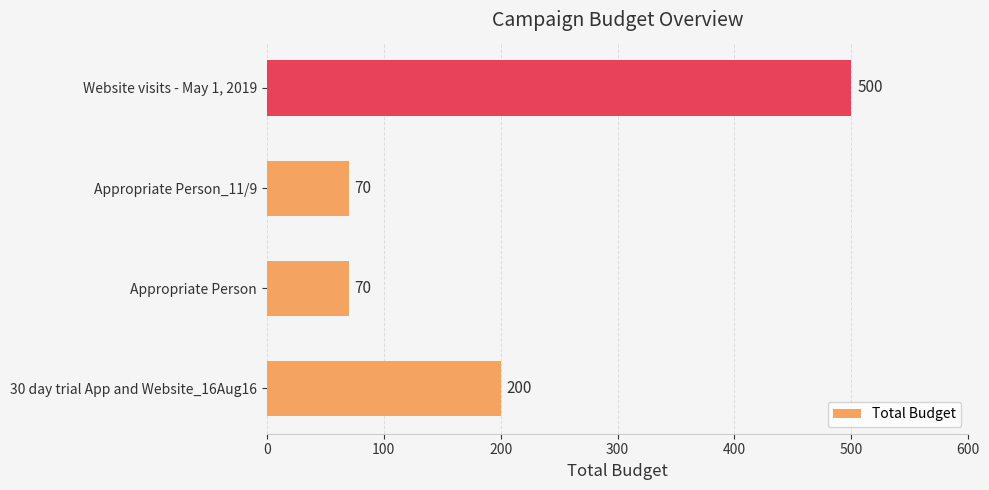

What is the sum of all values?

840